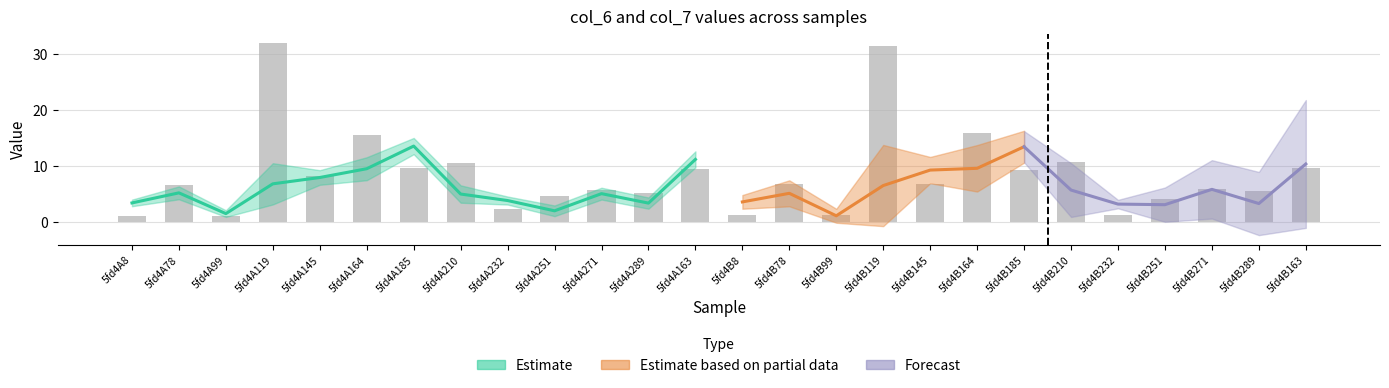

The chart shows a value of 21.0 at 5fd4B119. True or false?

False